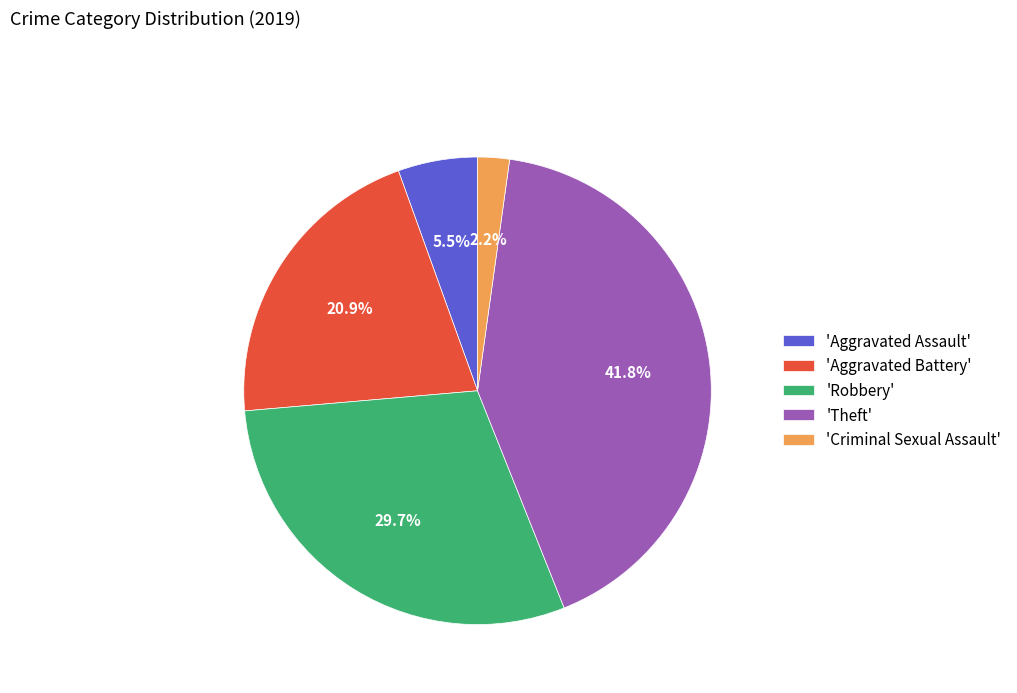

How many slices are in this pie chart?

5